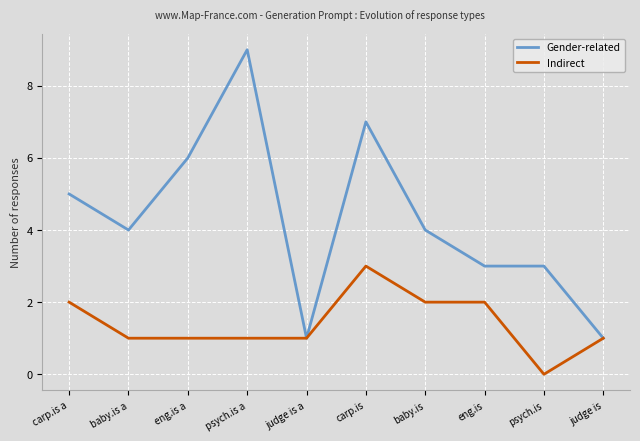

Between judge is a and carp.is, which series saw the biggest shift?

Gender-related